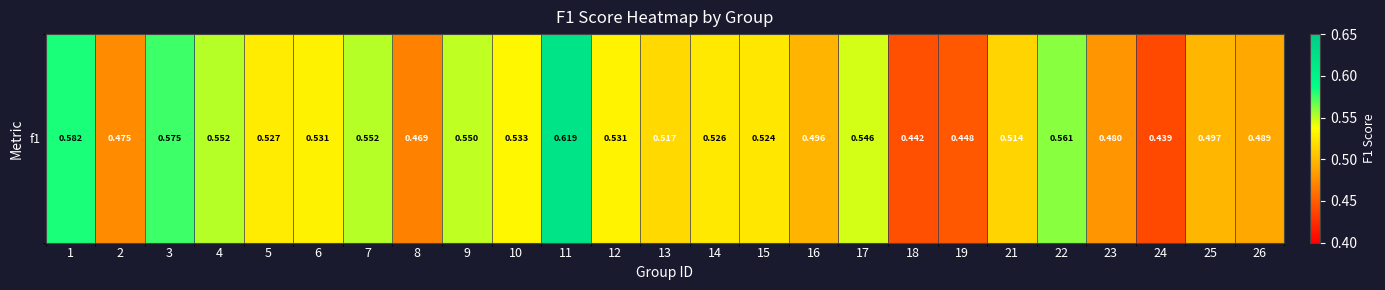

List the labels in order of value, largest first.

11, 1, 3, 22, 4, 7, 9, 17, 10, 12, 6, 5, 14, 15, 13, 21, 25, 16, 26, 23, 2, 8, 19, 18, 24